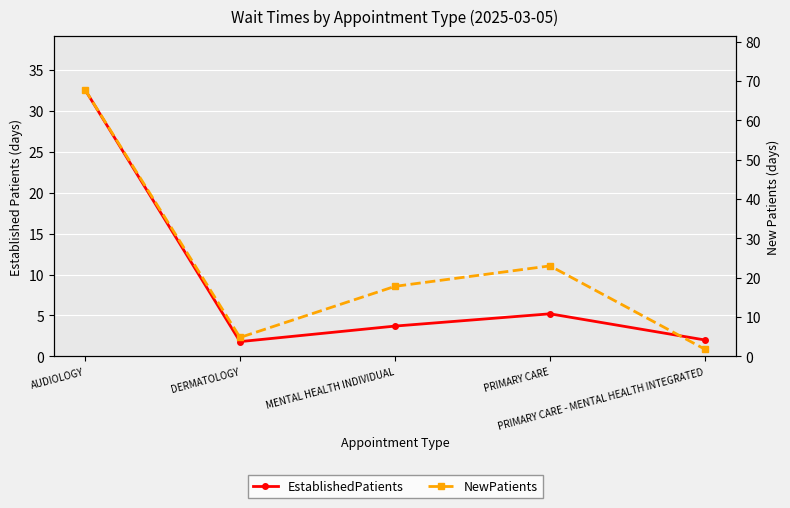

At which category does EstablishedPatients reach its first local valley?

DERMATOLOGY